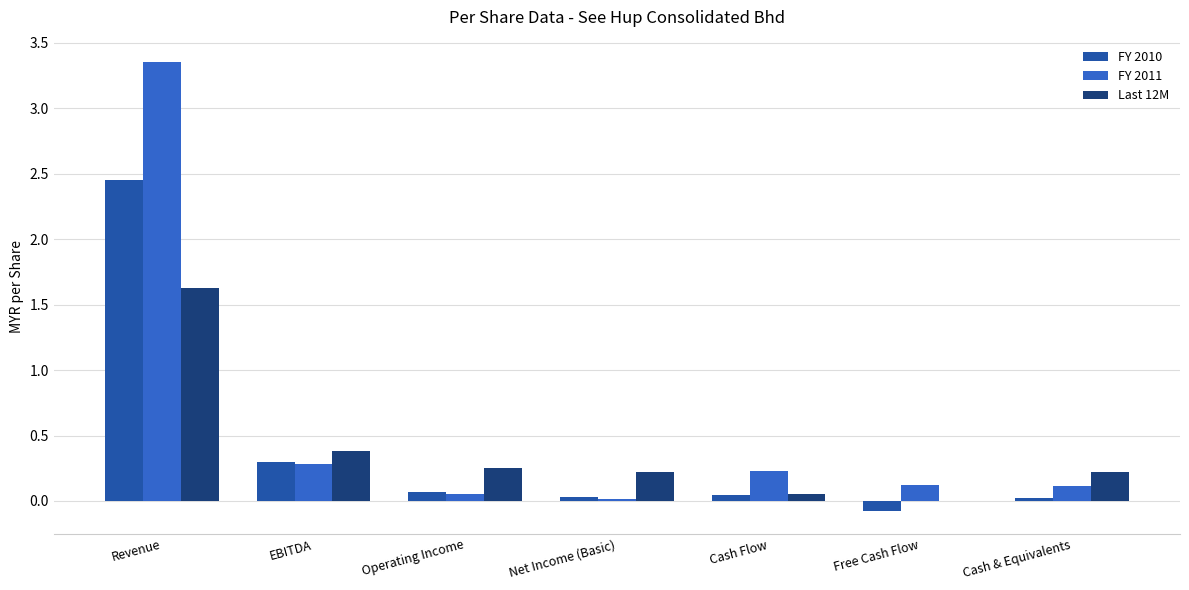

The value of FY 2011 at Cash Flow is 0.2. True or false?

True